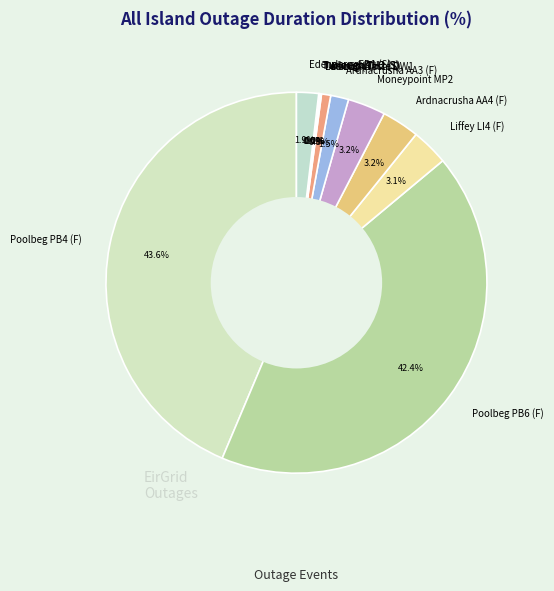

True or false: Liffey LI4 (F) accounts for 3% of the total.

True